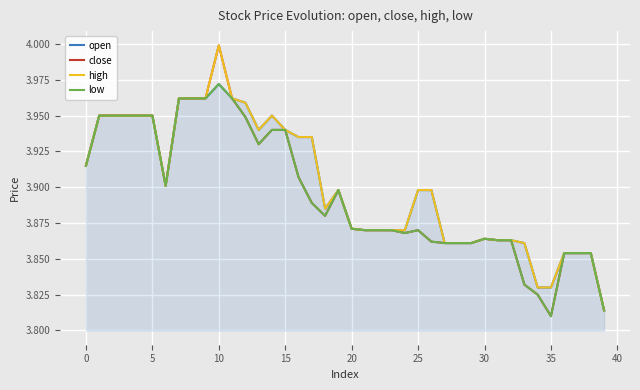

Which series has the widest spread of values?

close